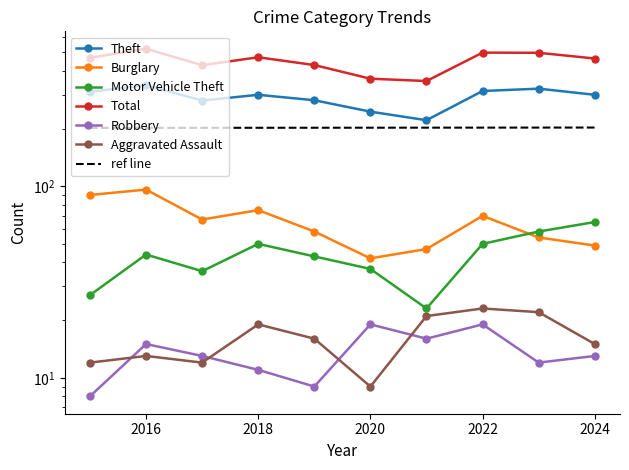

What is the value of the Motor Vehicle Theft point at the 9th from the left?

58